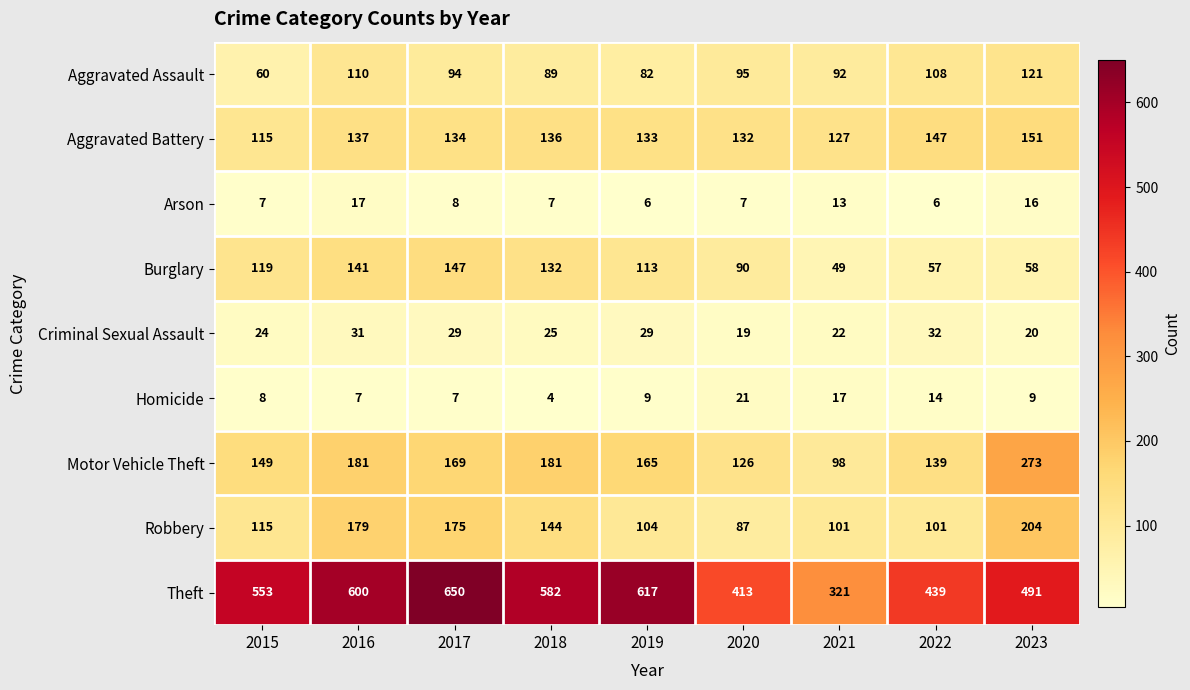

Between 2017 and 2023, which series saw the biggest shift?

Theft